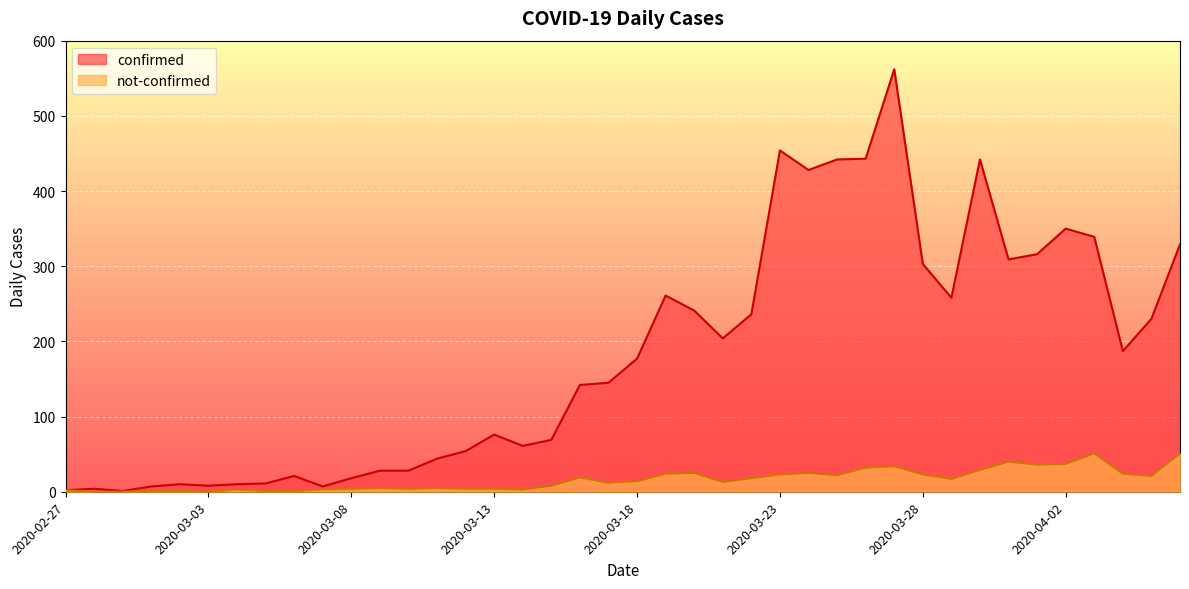

At which category is the sum across all series the highest?

2020-03-27